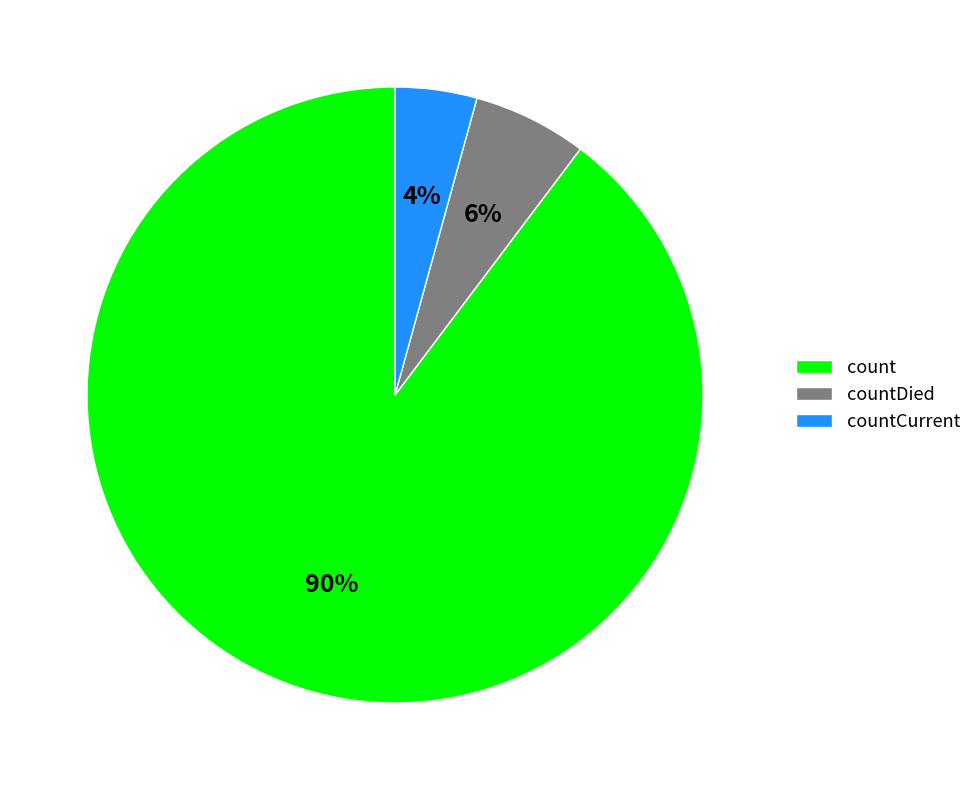

Is countDied the majority of the pie?

No